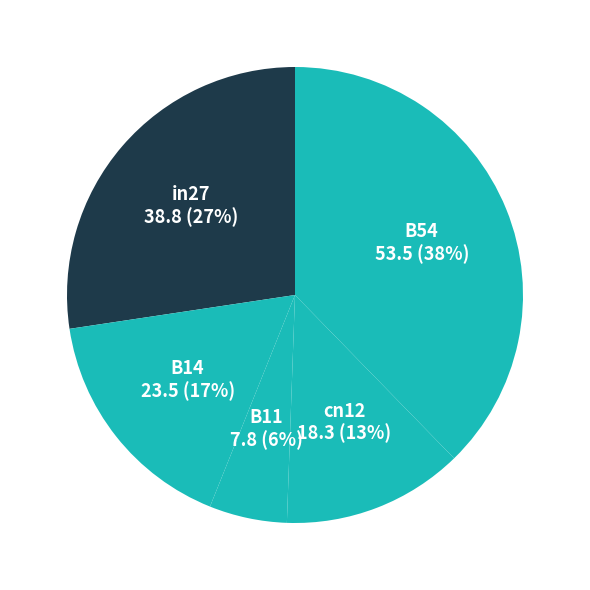

How many segments does this pie chart have?

5